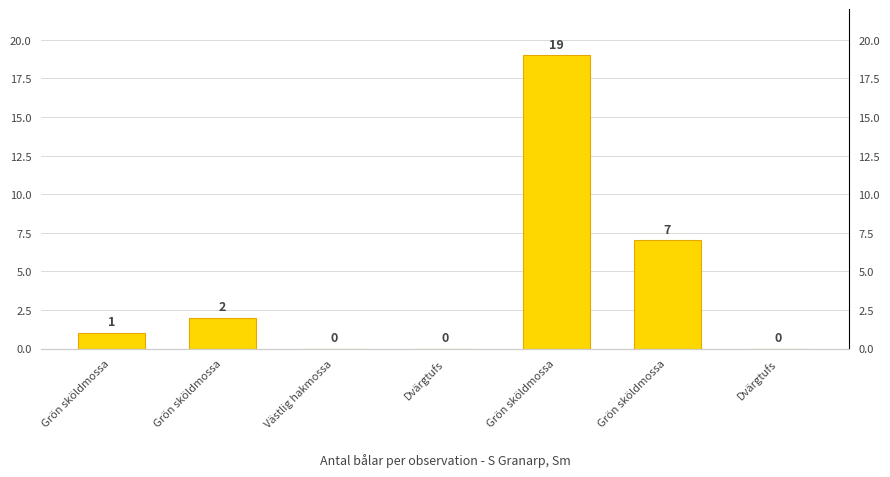

What is the difference between the maximum and minimum values?

19